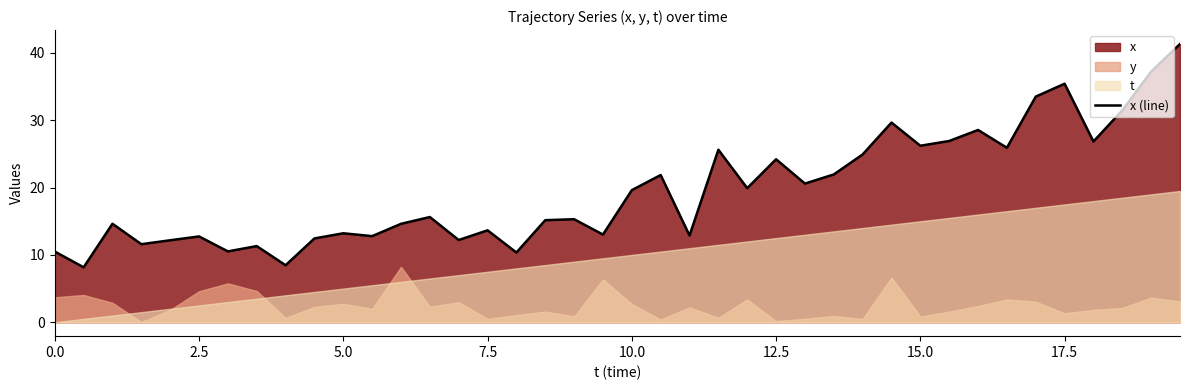

What is the highest value of the x (line) series?

41.3